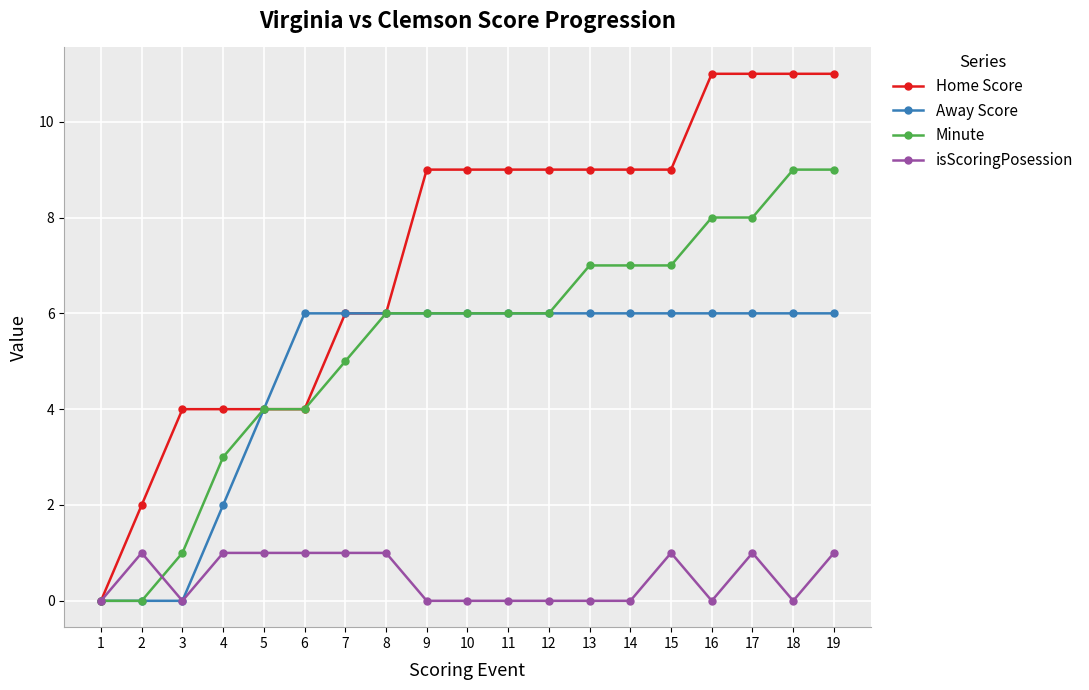

At 4, list the series in order from largest to smallest.

Home Score, Minute, Away Score, isScoringPosession